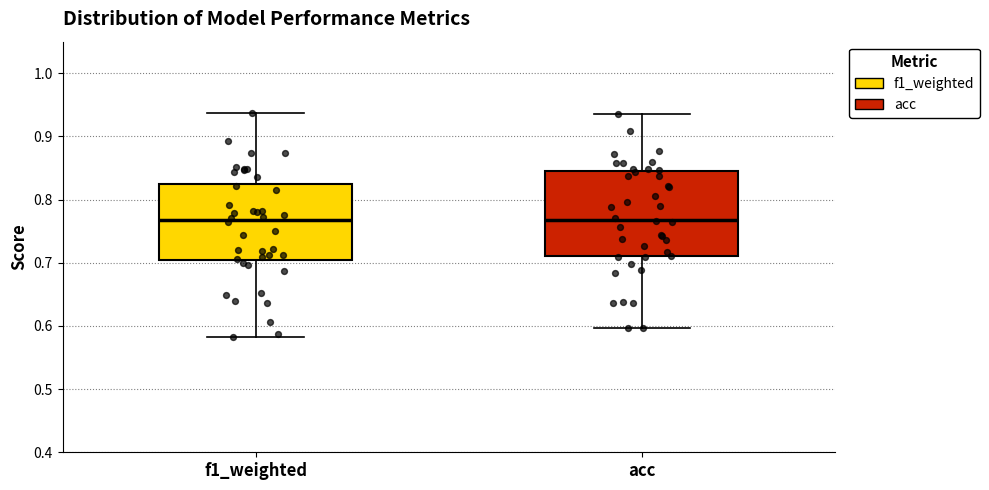

Reading left to right, transcribe this box plot: for each box, give where its median line is, the range the box spans, and where its two whiskers end, as read against the y-axis. The values are not printed on the chart, so give them approximately, as read against the axis.

f1_weighted: median 0.77, box 0.70 to 0.83, whiskers 0.58 to 0.94
acc: median 0.77, box 0.71 to 0.85, whiskers 0.60 to 0.94